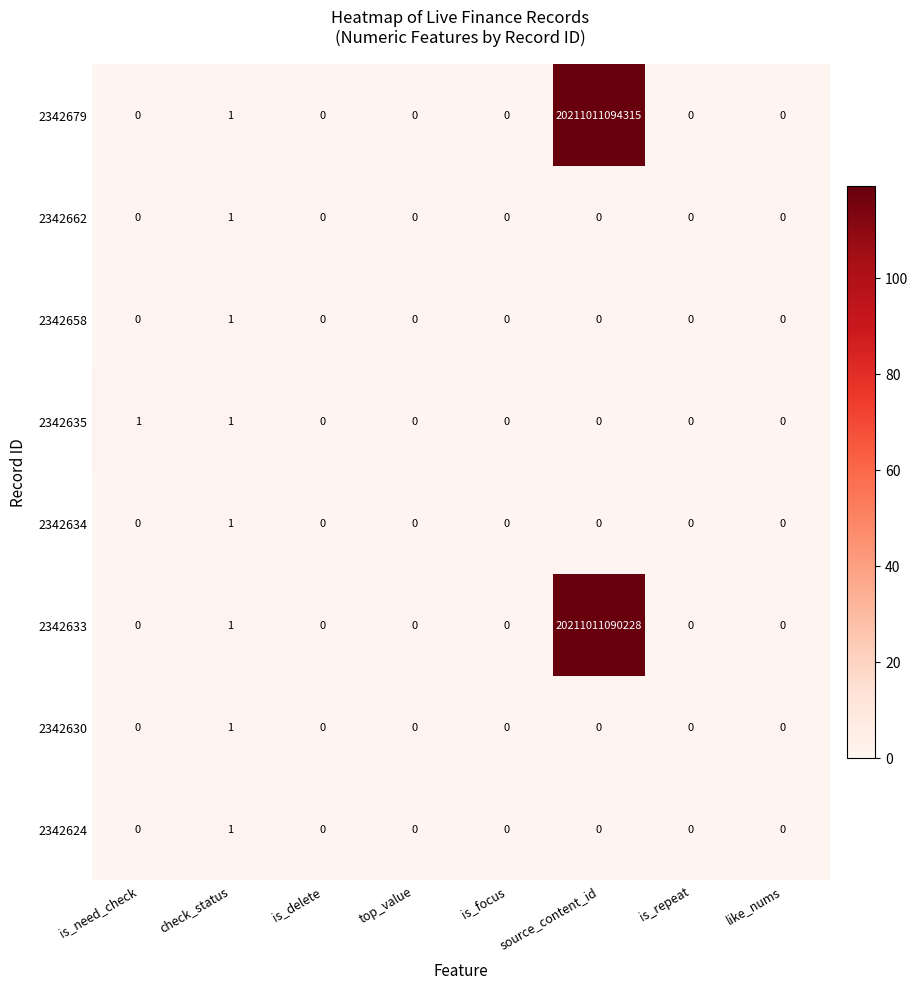

Which category has the highest value in the 2342633 series?

source_content_id